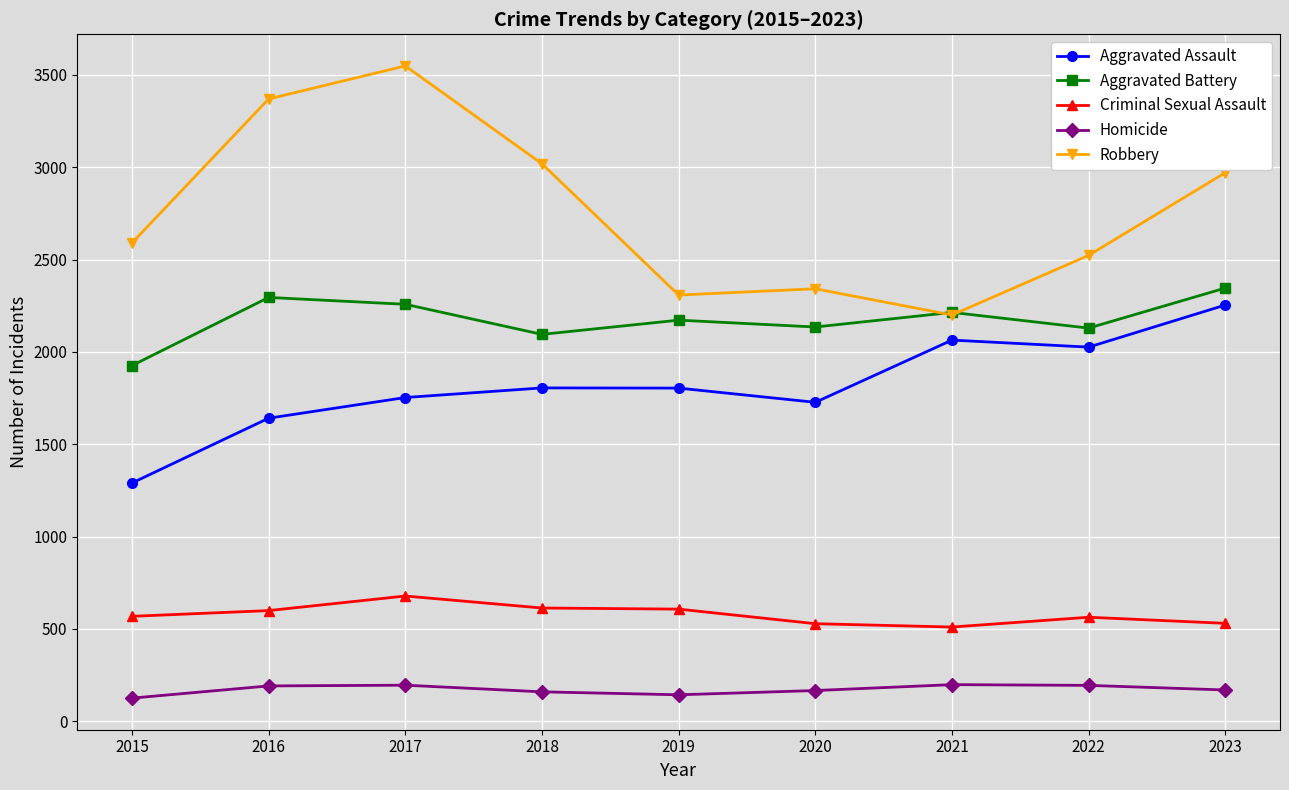

What is the difference between the Aggravated Battery values at 2015 and 2019?

246